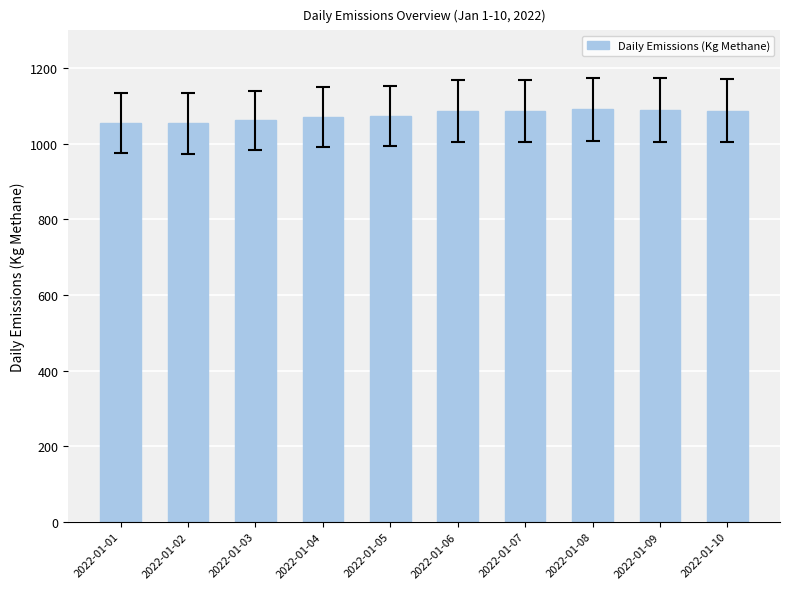

What is the value of the 5th bar from the left?

1074.0